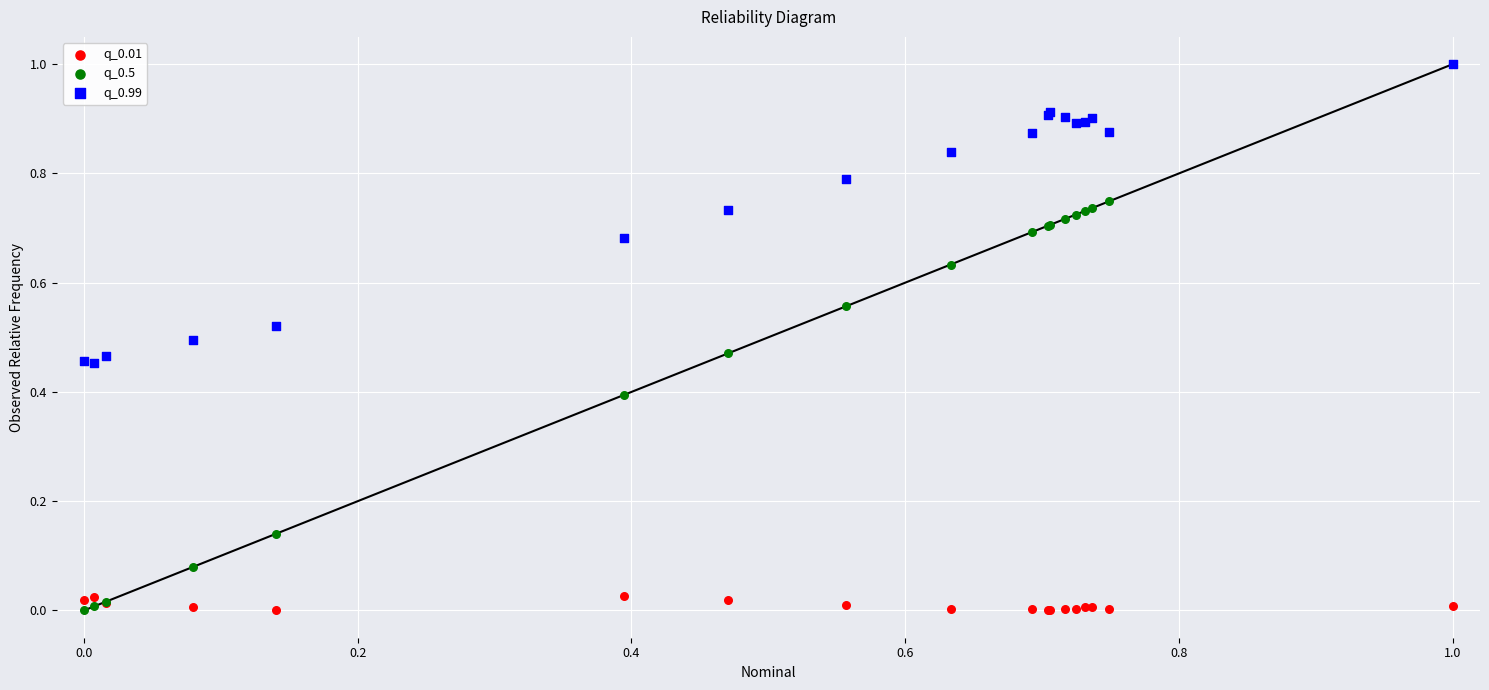

What are all the series names shown in the legend?

q_0.01, q_0.5, q_0.99